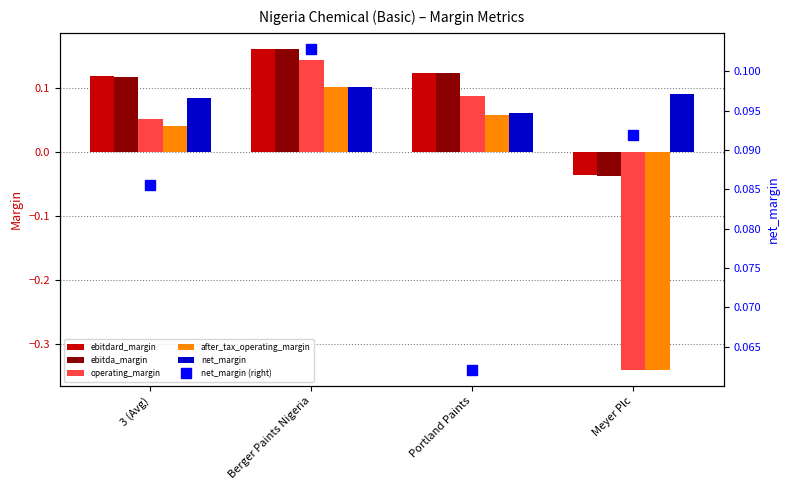

What is the value of the after_tax_operating_margin bar at the 3rd from the left?

0.1